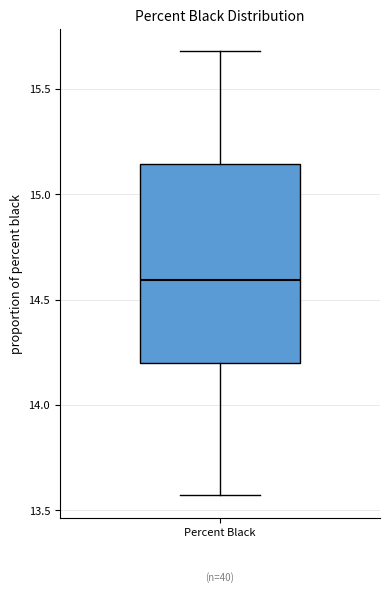

Where does the upper whisker of the box for Percent Black end on the y-axis? The values are not printed on the chart, so give them approximately, as read against the axis.

15.70